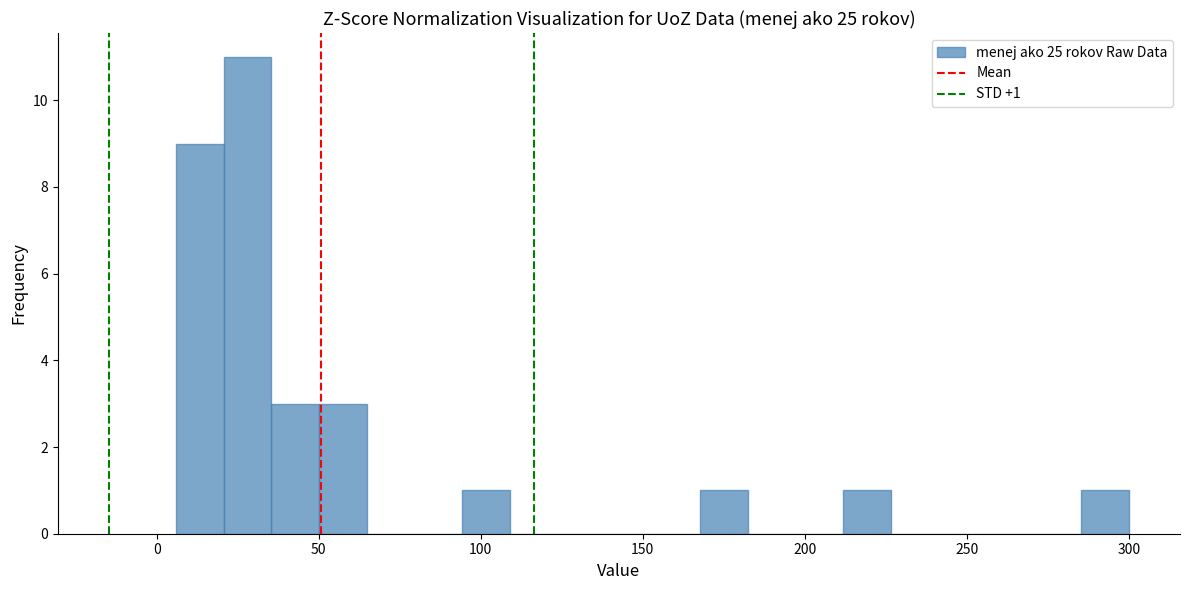

Around what value on the x-axis is the tallest bar? Give the approximate position of its centre, as read against the axis.

30